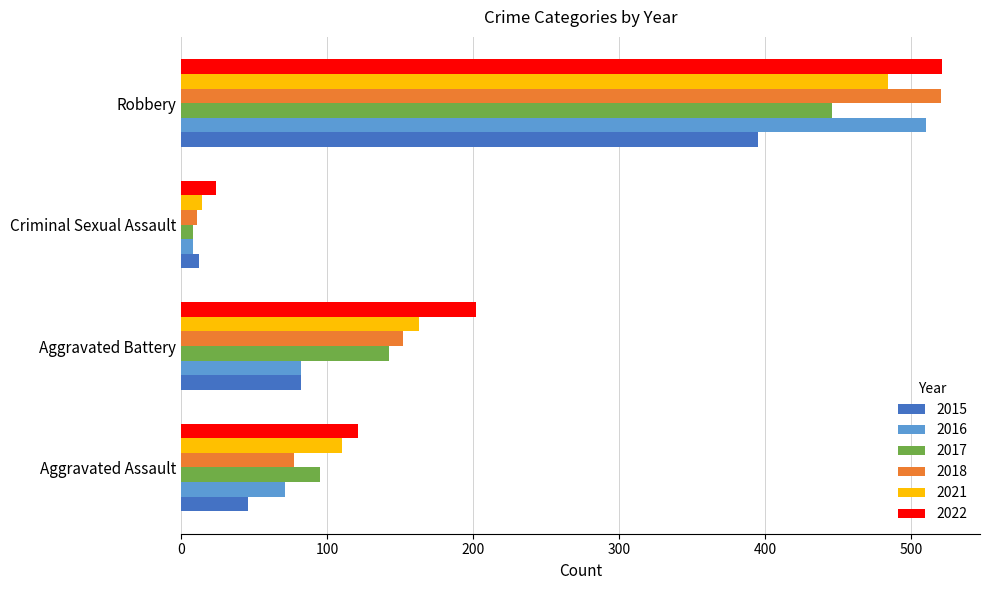

True or false: 2015 has a value of 77 at Aggravated Assault.

False